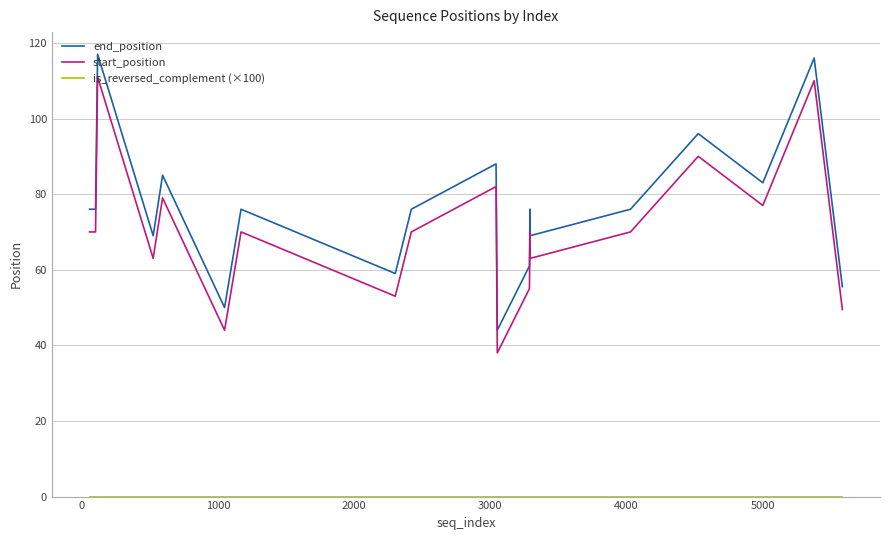

What is the maximum value shown in the chart?

117.0